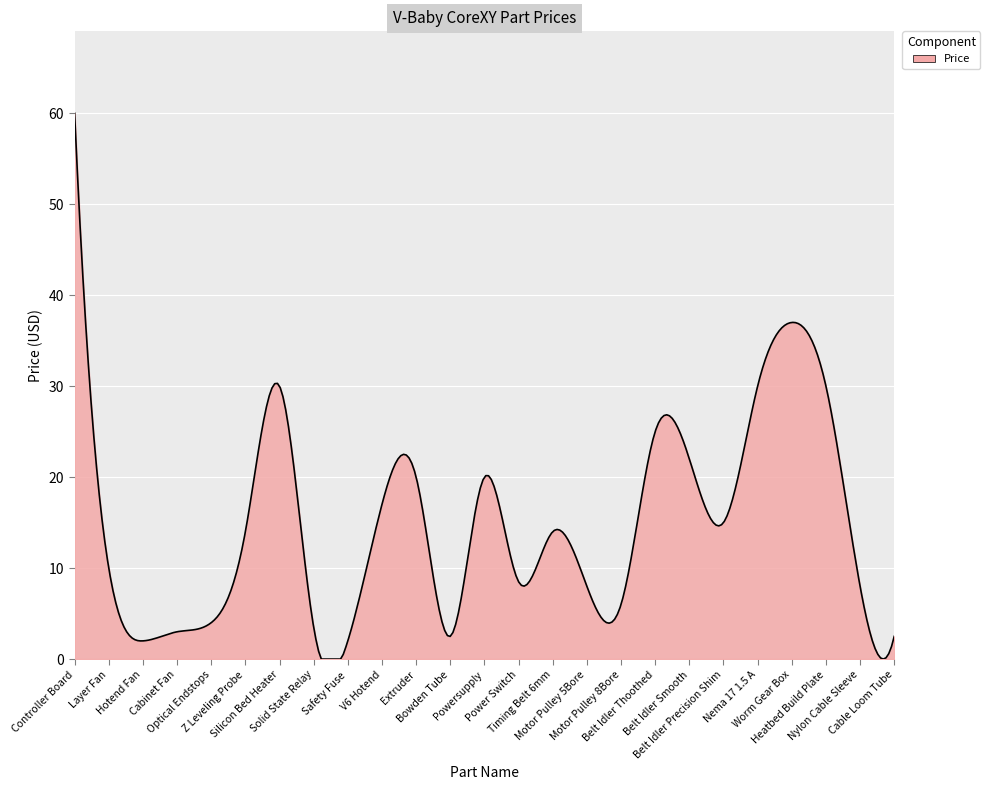

What is the greatest value displayed?

60.0